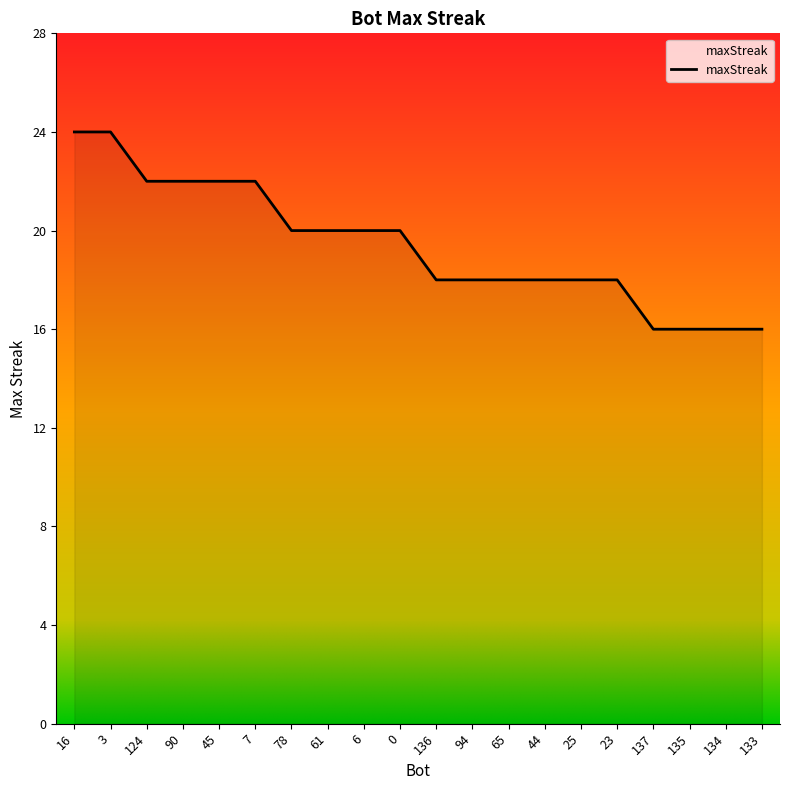

Is it true that the value at 25 is 18?

True